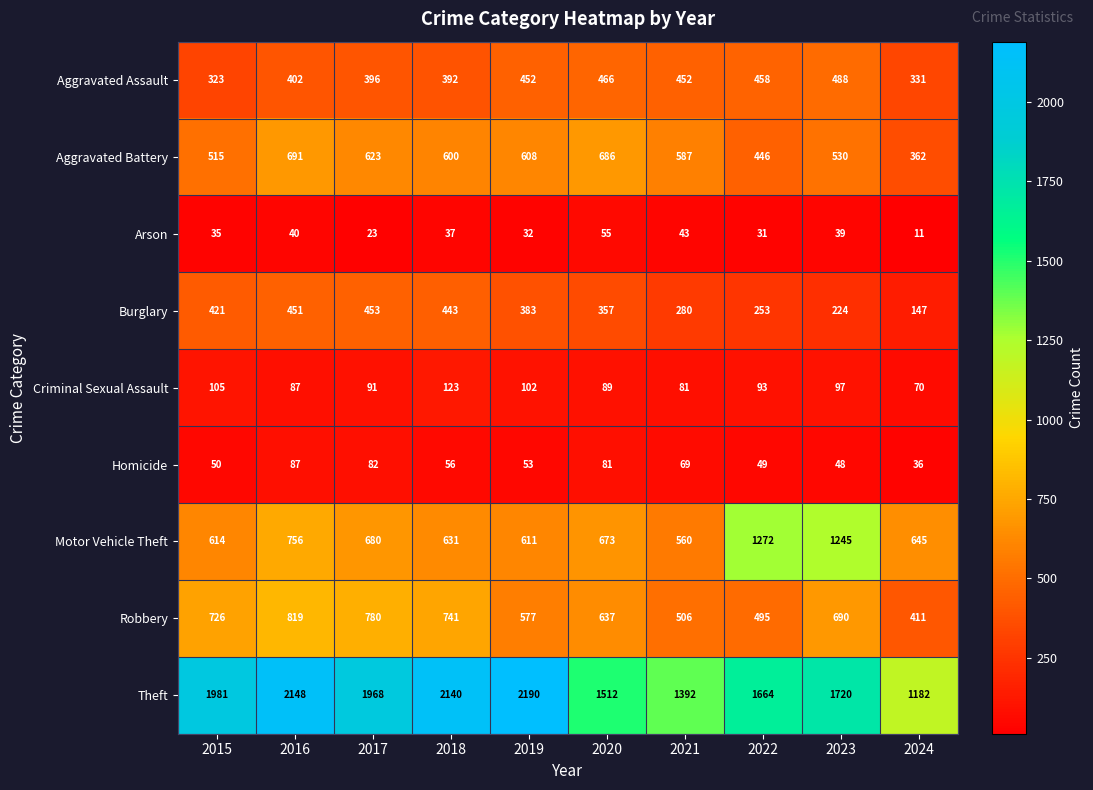

At how many categories does at least one series exceed 972?

10